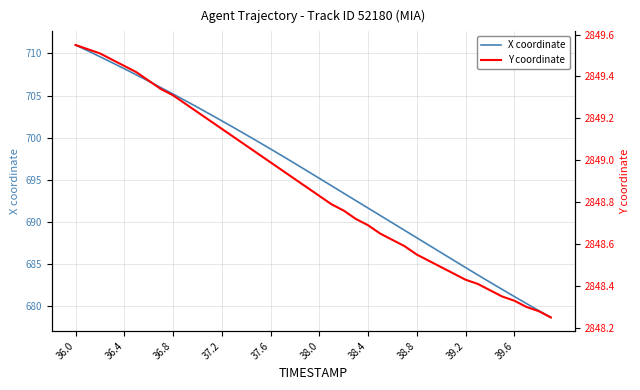

What are all the series names shown in the legend?

X coordinate, Y coordinate